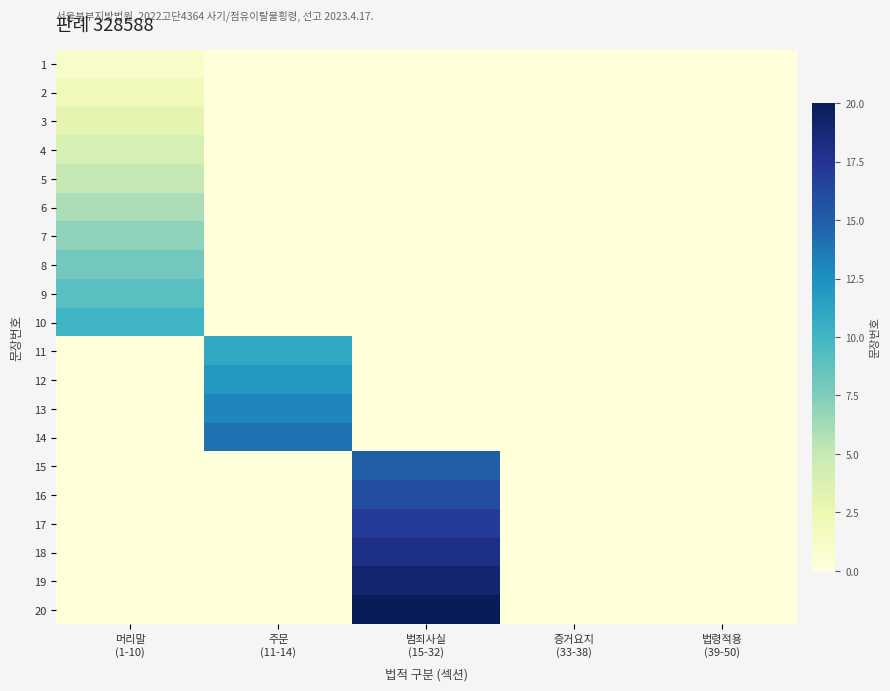

Reading left to right, list all the values displayed in this chart.

1: 머리말
(1-10)=1	주문
(11-14)=0	범죄사실
(15-32)=0	증거요지
(33-38)=0	법령적용
(39-50)=0
2: 머리말
(1-10)=2	주문
(11-14)=0	범죄사실
(15-32)=0	증거요지
(33-38)=0	법령적용
(39-50)=0
3: 머리말
(1-10)=3	주문
(11-14)=0	범죄사실
(15-32)=0	증거요지
(33-38)=0	법령적용
(39-50)=0
4: 머리말
(1-10)=4	주문
(11-14)=0	범죄사실
(15-32)=0	증거요지
(33-38)=0	법령적용
(39-50)=0
5: 머리말
(1-10)=5	주문
(11-14)=0	범죄사실
(15-32)=0	증거요지
(33-38)=0	법령적용
(39-50)=0
6: 머리말
(1-10)=6	주문
(11-14)=0	범죄사실
(15-32)=0	증거요지
(33-38)=0	법령적용
(39-50)=0
7: 머리말
(1-10)=7	주문
(11-14)=0	범죄사실
(15-32)=0	증거요지
(33-38)=0	법령적용
(39-50)=0
8: 머리말
(1-10)=8	주문
(11-14)=0	범죄사실
(15-32)=0	증거요지
(33-38)=0	법령적용
(39-50)=0
9: 머리말
(1-10)=9	주문
(11-14)=0	범죄사실
(15-32)=0	증거요지
(33-38)=0	법령적용
(39-50)=0
10: 머리말
(1-10)=10	주문
(11-14)=0	범죄사실
(15-32)=0	증거요지
(33-38)=0	법령적용
(39-50)=0
11: 머리말
(1-10)=0	주문
(11-14)=11	범죄사실
(15-32)=0	증거요지
(33-38)=0	법령적용
(39-50)=0
12: 머리말
(1-10)=0	주문
(11-14)=12	범죄사실
(15-32)=0	증거요지
(33-38)=0	법령적용
(39-50)=0
13: 머리말
(1-10)=0	주문
(11-14)=13	범죄사실
(15-32)=0	증거요지
(33-38)=0	법령적용
(39-50)=0
14: 머리말
(1-10)=0	주문
(11-14)=14	범죄사실
(15-32)=0	증거요지
(33-38)=0	법령적용
(39-50)=0
15: 머리말
(1-10)=0	주문
(11-14)=0	범죄사실
(15-32)=15	증거요지
(33-38)=0	법령적용
(39-50)=0
16: 머리말
(1-10)=0	주문
(11-14)=0	범죄사실
(15-32)=16	증거요지
(33-38)=0	법령적용
(39-50)=0
17: 머리말
(1-10)=0	주문
(11-14)=0	범죄사실
(15-32)=17	증거요지
(33-38)=0	법령적용
(39-50)=0
18: 머리말
(1-10)=0	주문
(11-14)=0	범죄사실
(15-32)=18	증거요지
(33-38)=0	법령적용
(39-50)=0
19: 머리말
(1-10)=0	주문
(11-14)=0	범죄사실
(15-32)=19	증거요지
(33-38)=0	법령적용
(39-50)=0
20: 머리말
(1-10)=0	주문
(11-14)=0	범죄사실
(15-32)=20	증거요지
(33-38)=0	법령적용
(39-50)=0